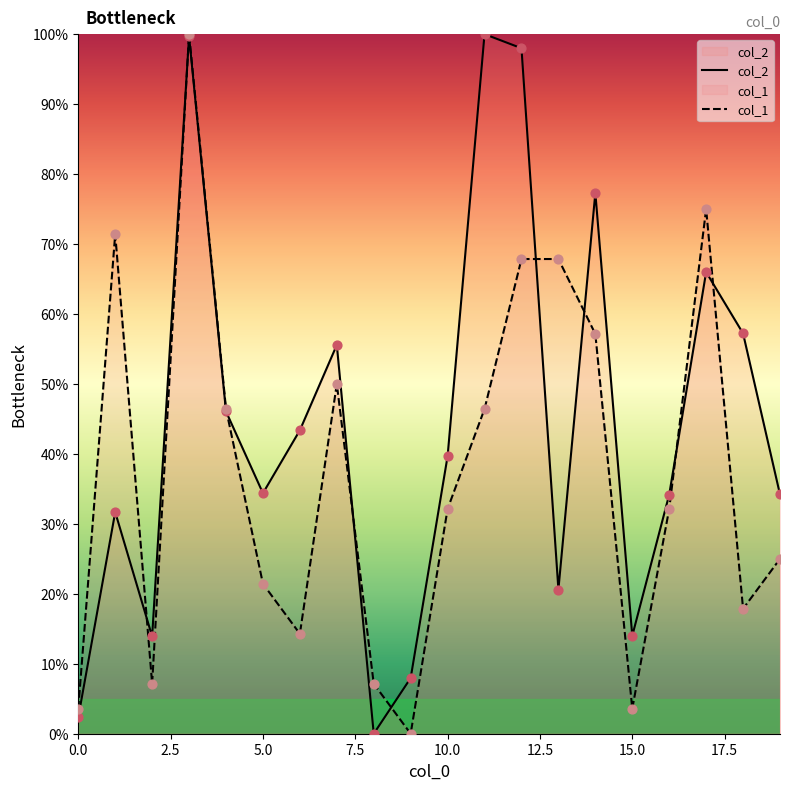

At which category is the sum across all series the highest?

3